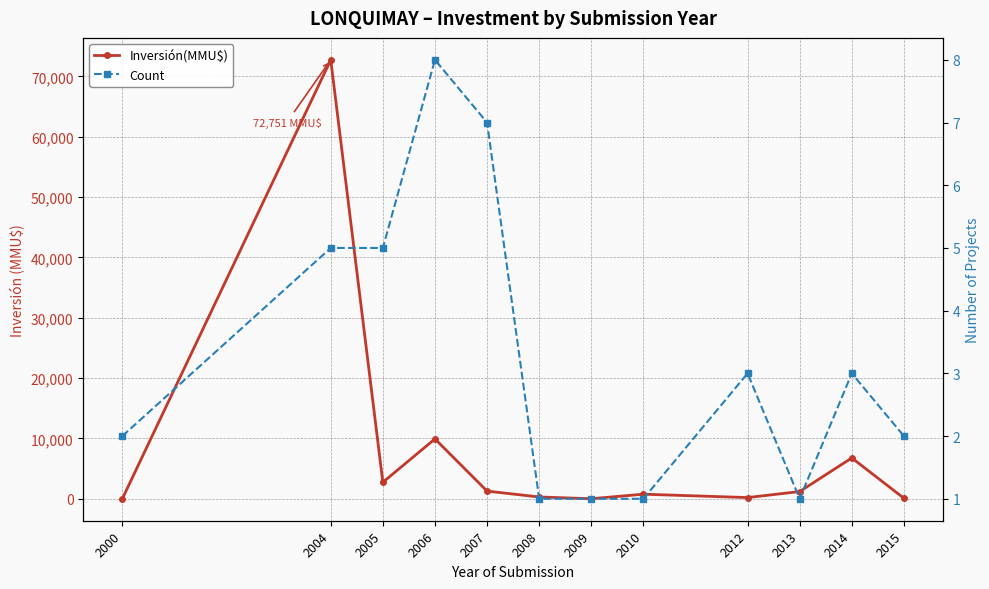

What is the lowest value of the Count series?

1